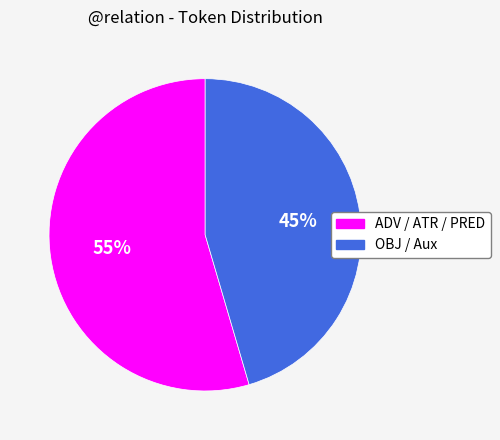

Combined, do OBJ and ADV account for over 50%?

Yes